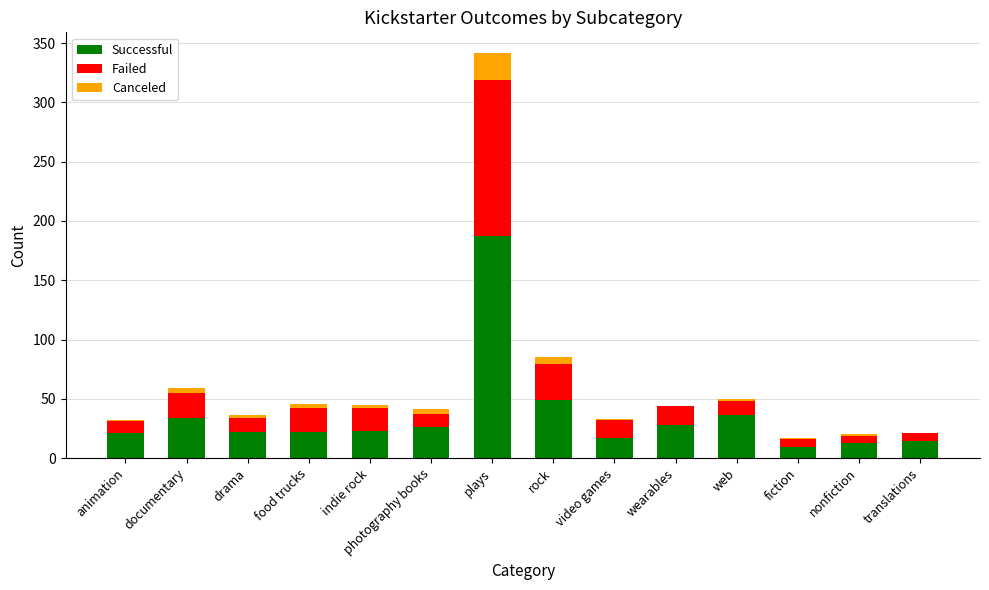

The value of Successful at fiction is 9. True or false?

True